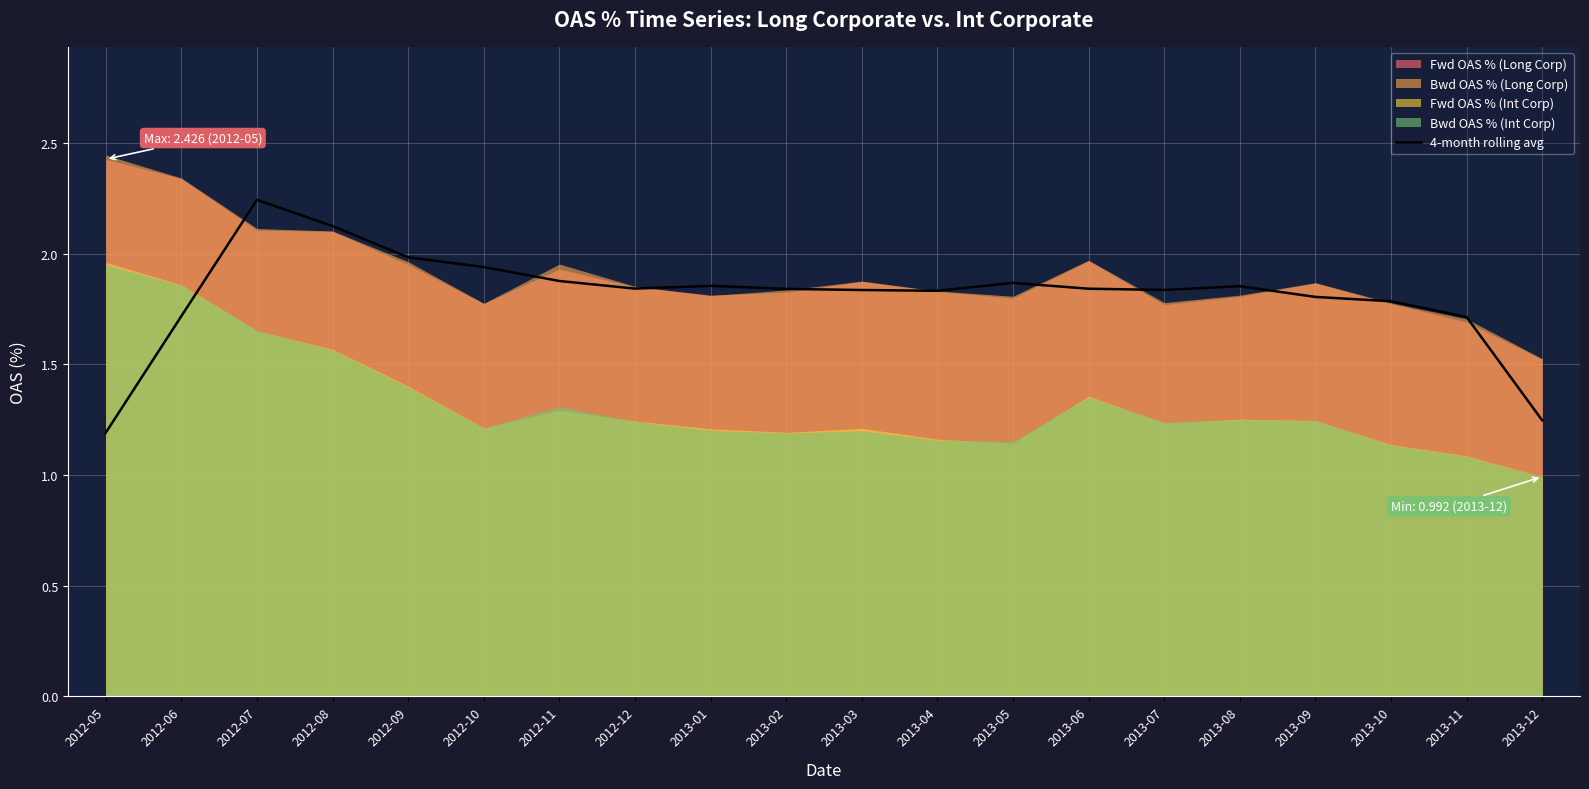

Where is the first local minimum?

2012-12